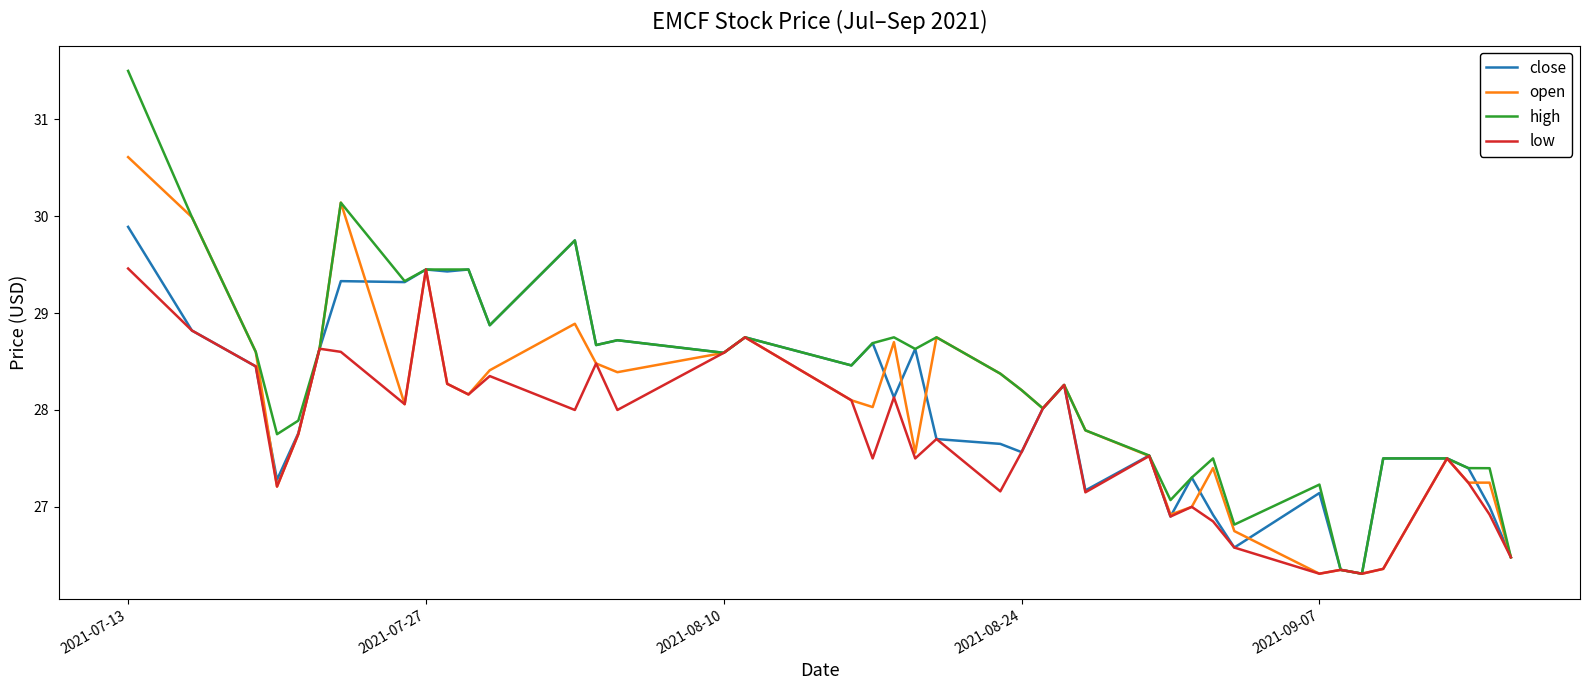

Which series has the largest total across all categories?

high